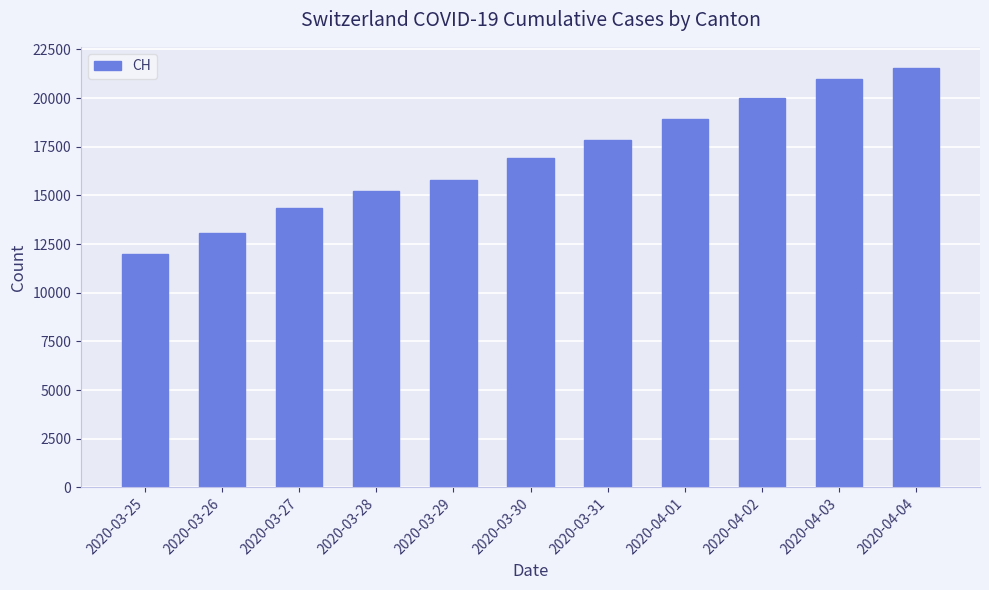

What value does the data have at 2020-04-01?

18915